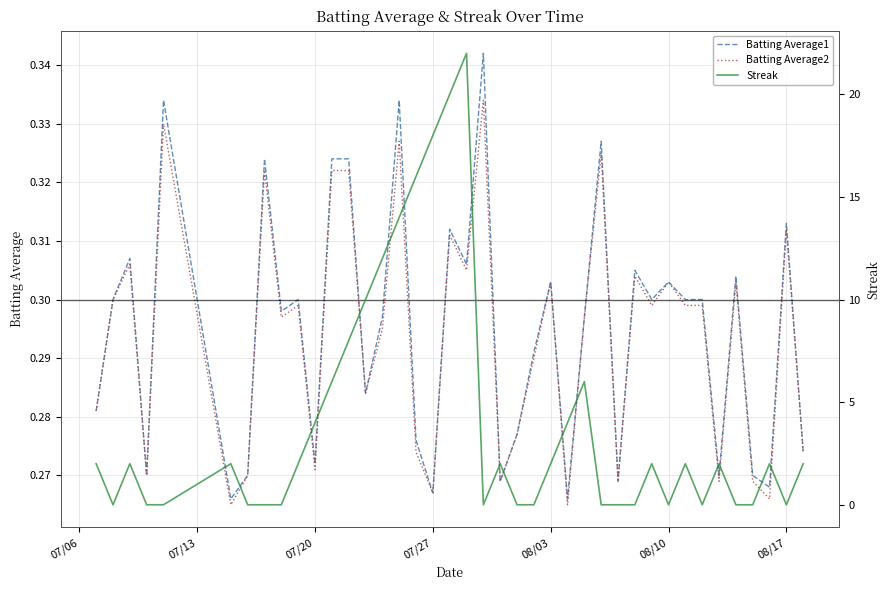

What is the value of the Batting Average2 point at the 3rd from the left?

0.3